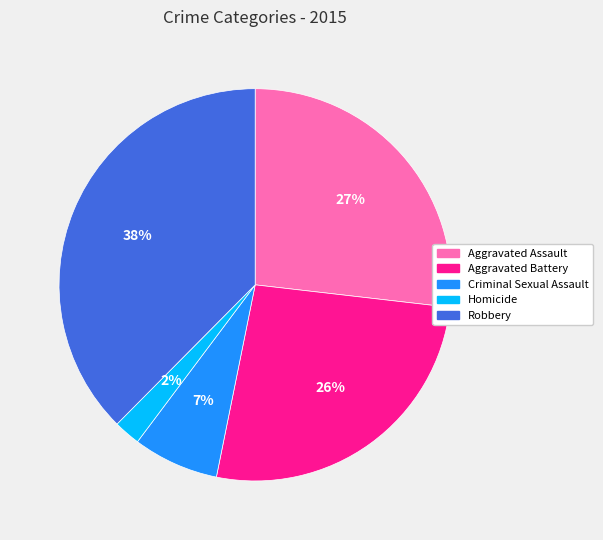

To the nearest percent, what is the average slice percentage?

20%